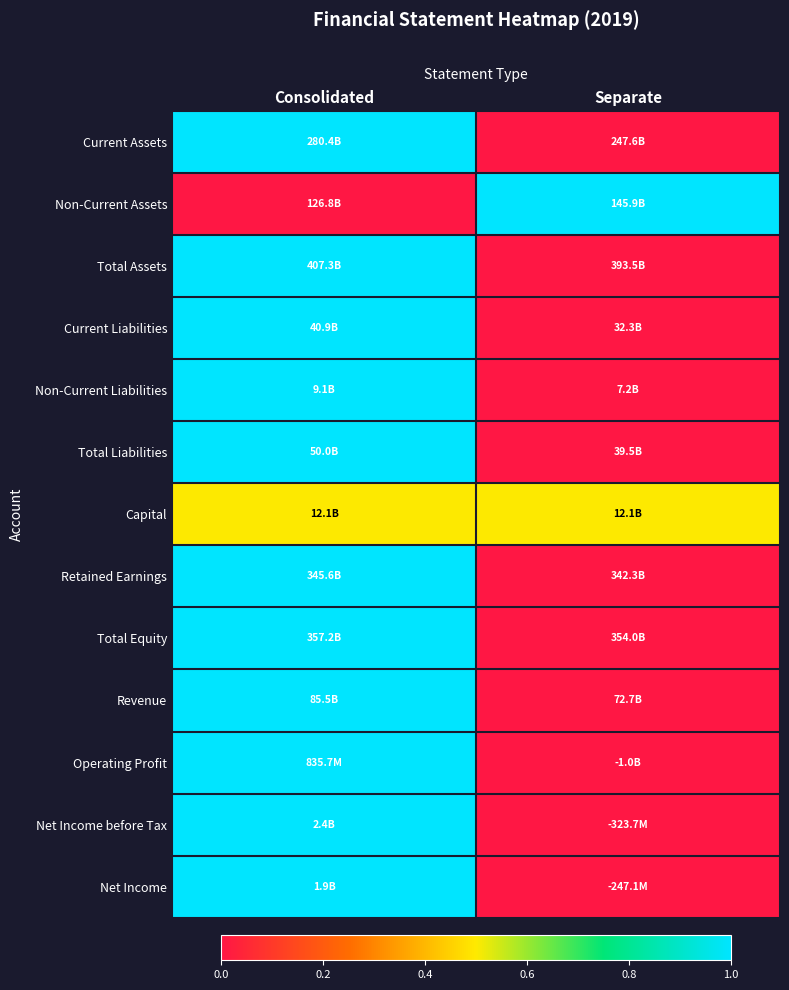

How many series are shown in this chart?

13